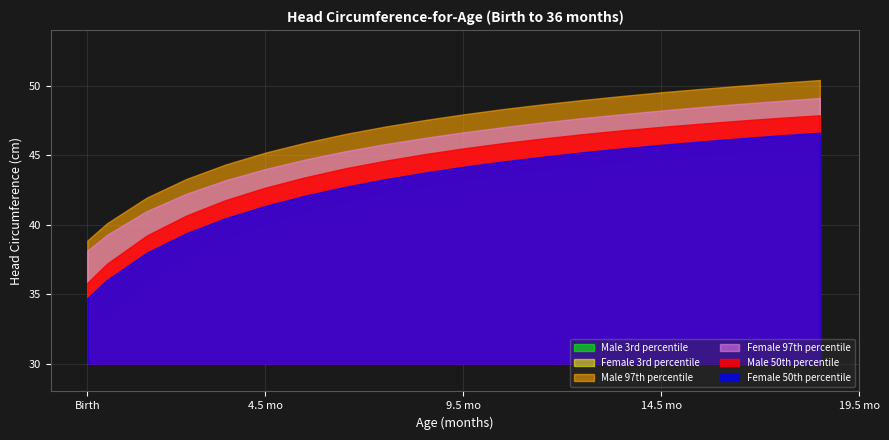

What is the difference between the second highest and second lowest values in the Female 50th percentile series?

10.4